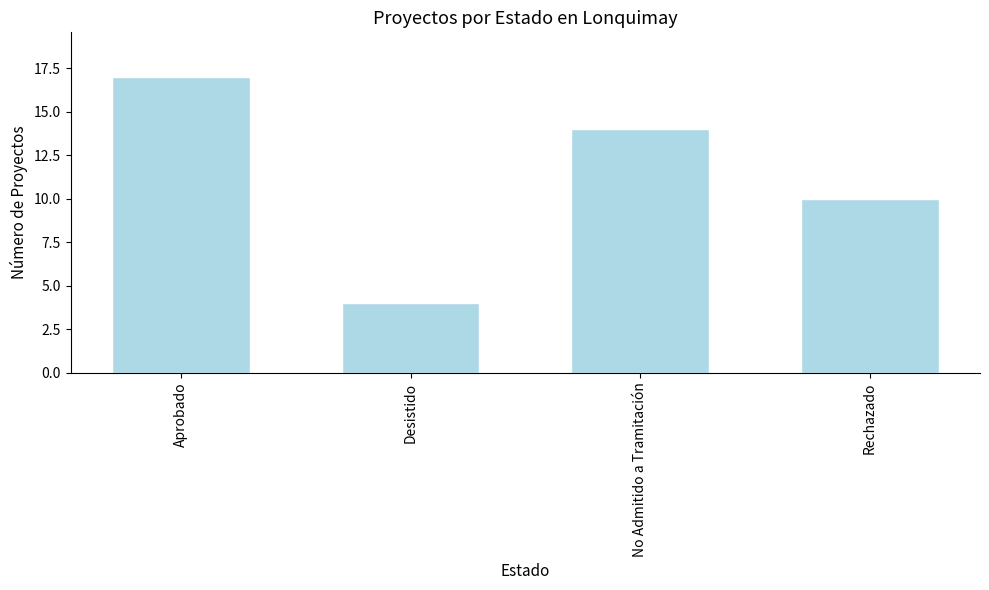

What is the label of the 3rd bar from the left?

No Admitido a Tramitación